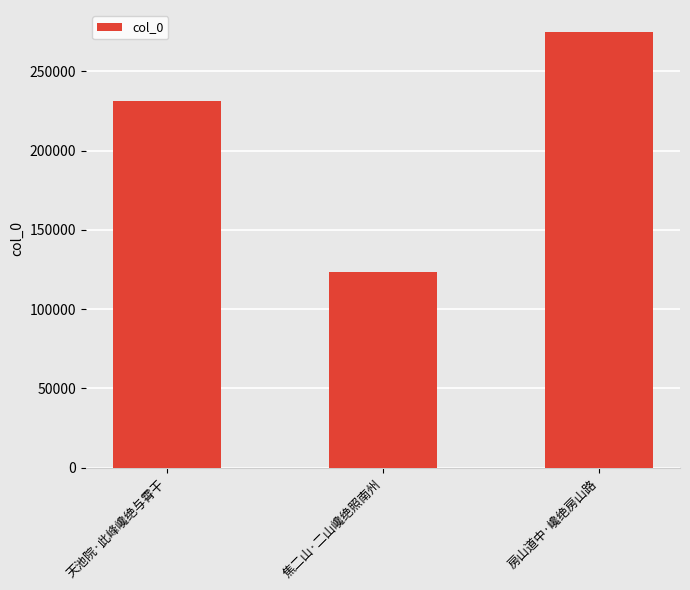

Where is the data nearest to the value 199231?

天池院·此峰巉绝与霄干